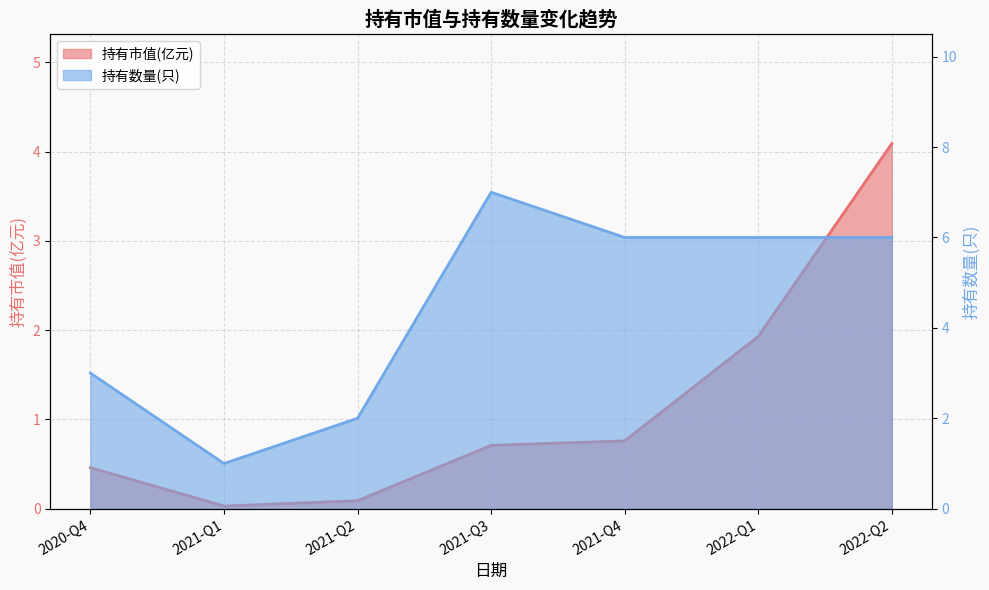

Rank the series at 2021-Q1 from lowest to highest value.

持有市值(亿元), 持有数量(只)